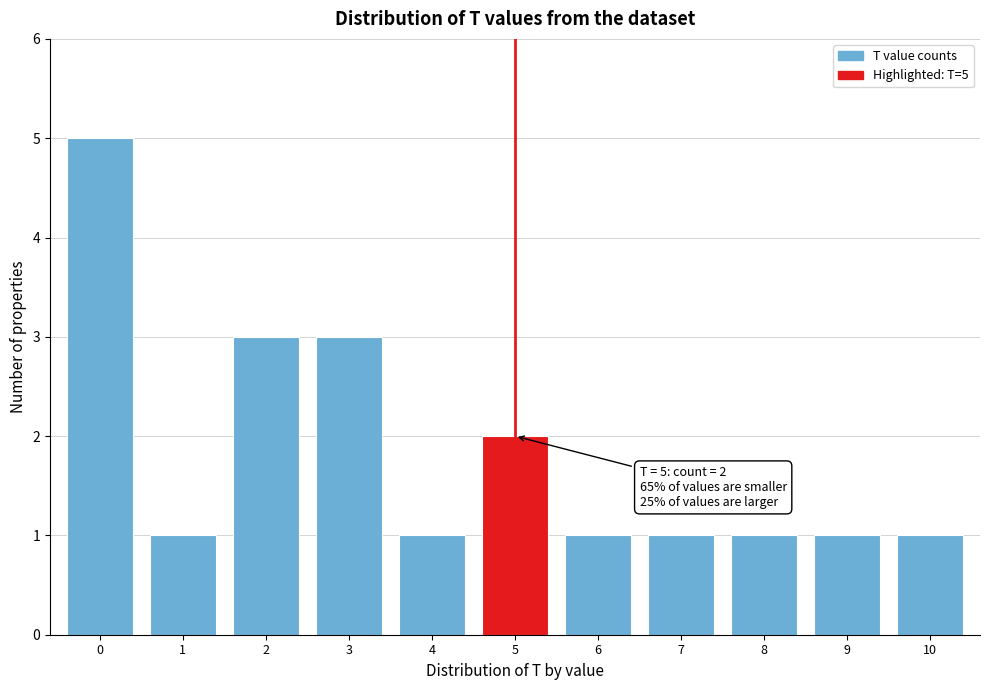

Over which range of the x-axis is the bar tallest?

-0.5 to 0.5